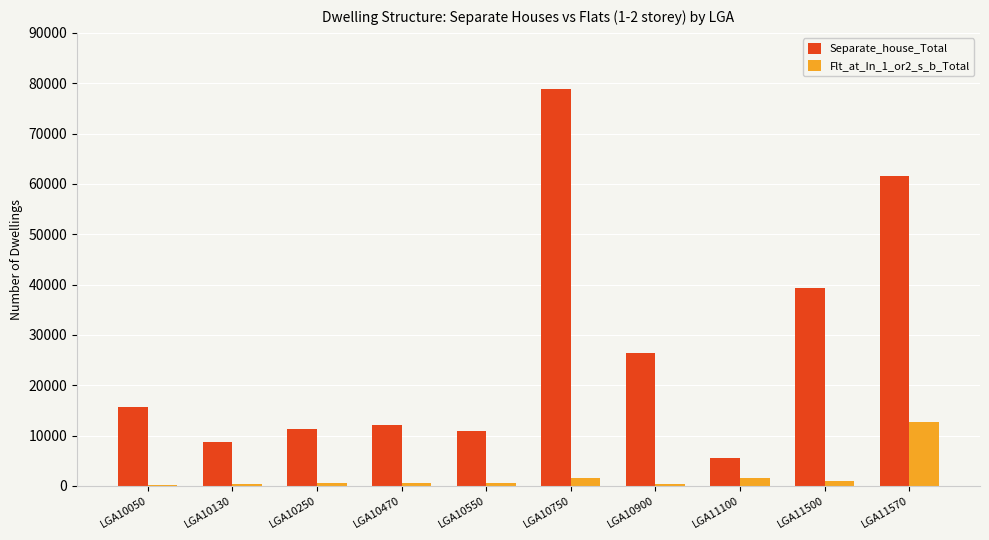

What is the difference between the highest and lowest values at LGA10550?

10408